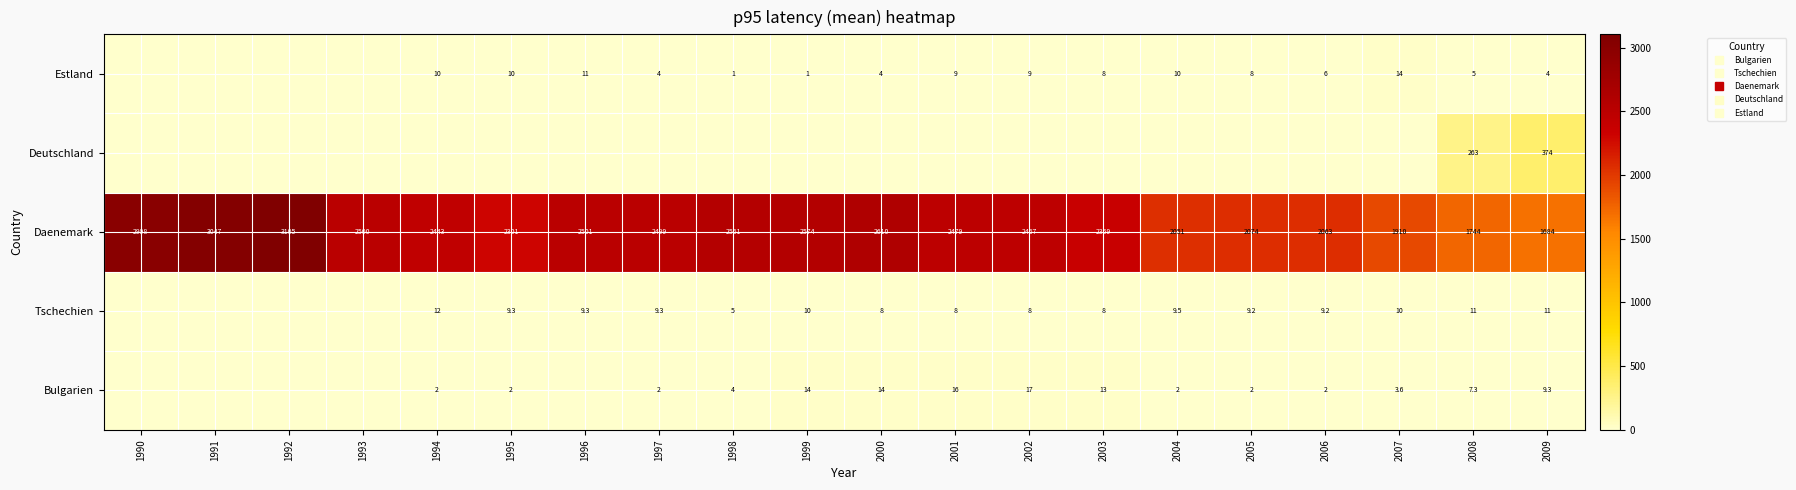

True or false: Tschechien has a value of 8.0 at 2003.

True